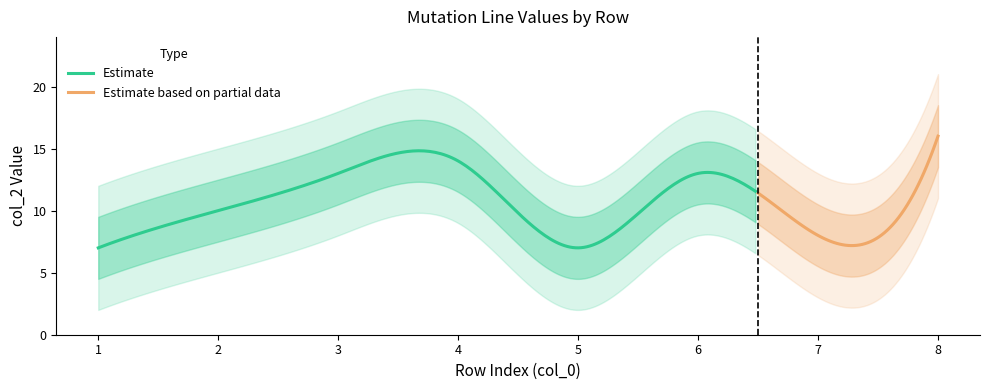

What is the approximate value at 2?

10